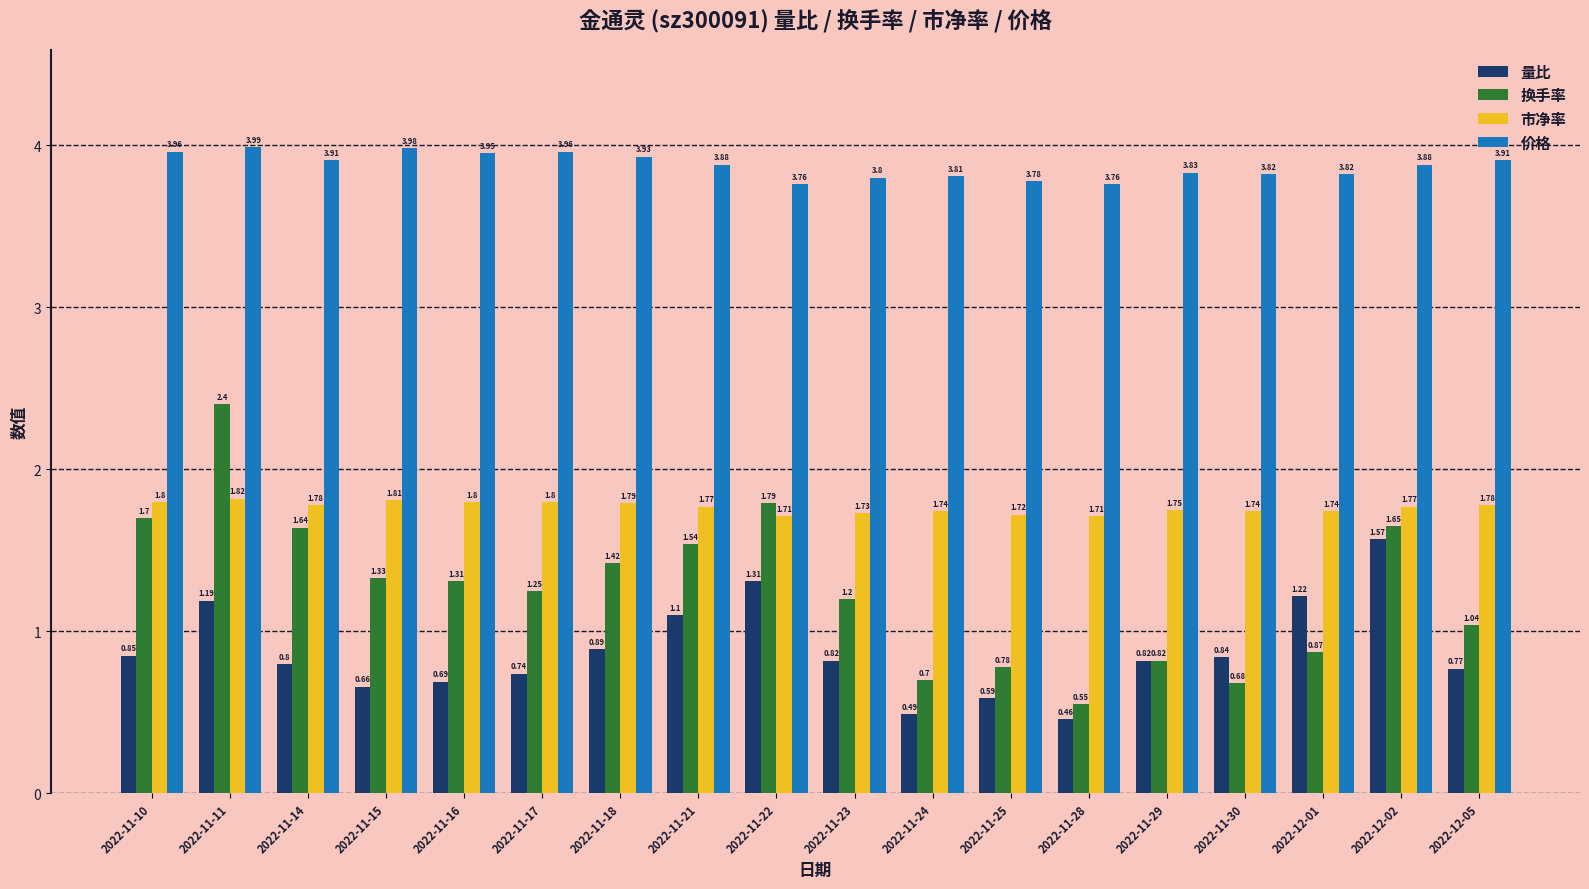

Which series changed the most between 2022-11-30 and 2022-12-05?

换手率